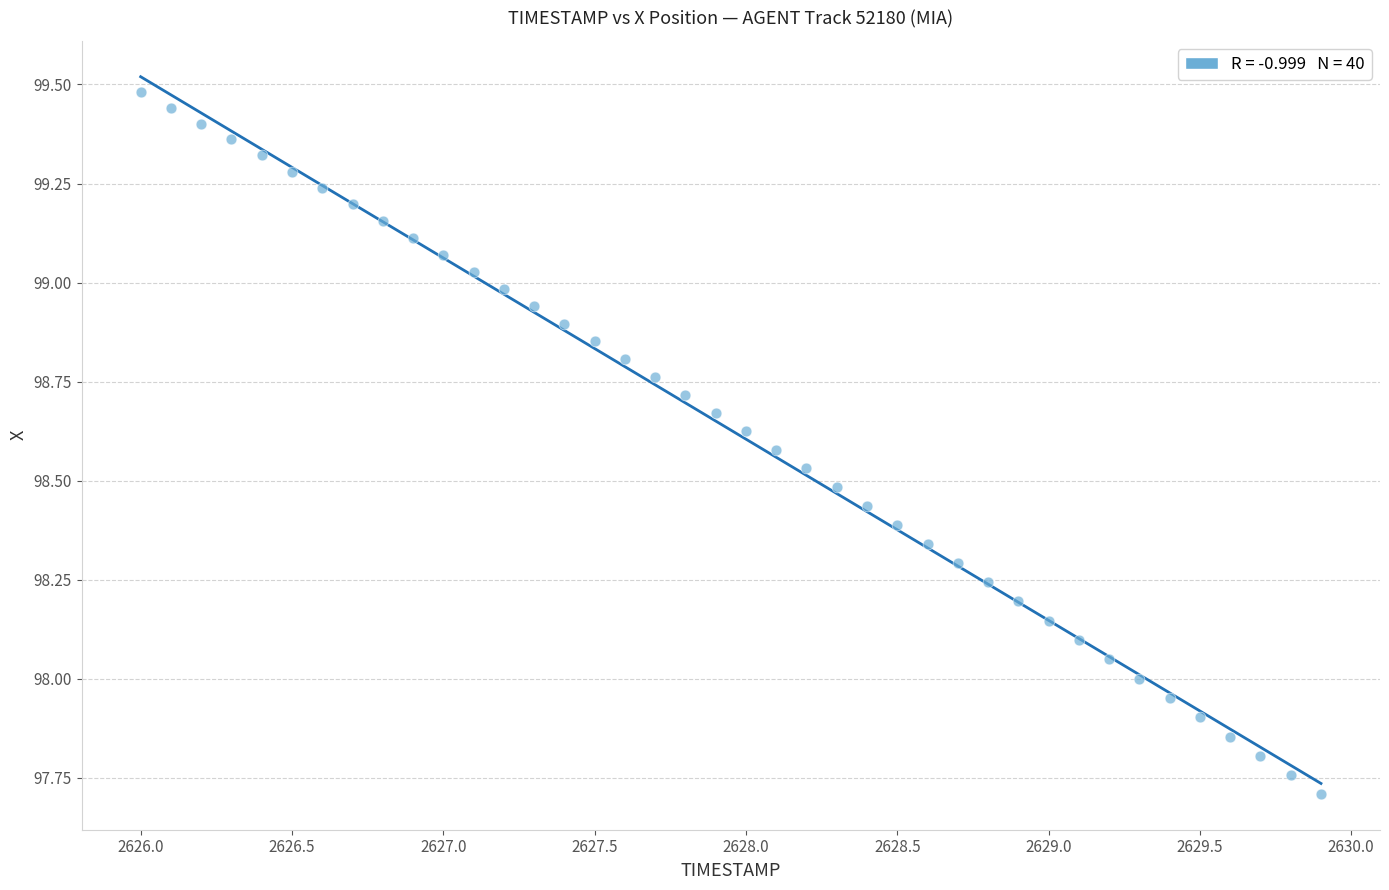

What is the range of X values (max minus min)?

3.9